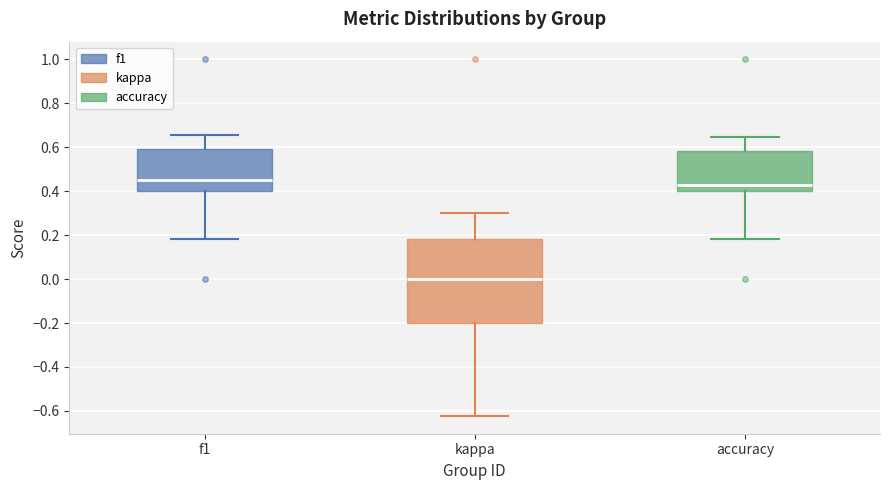

Which box has the highest median line?

f1